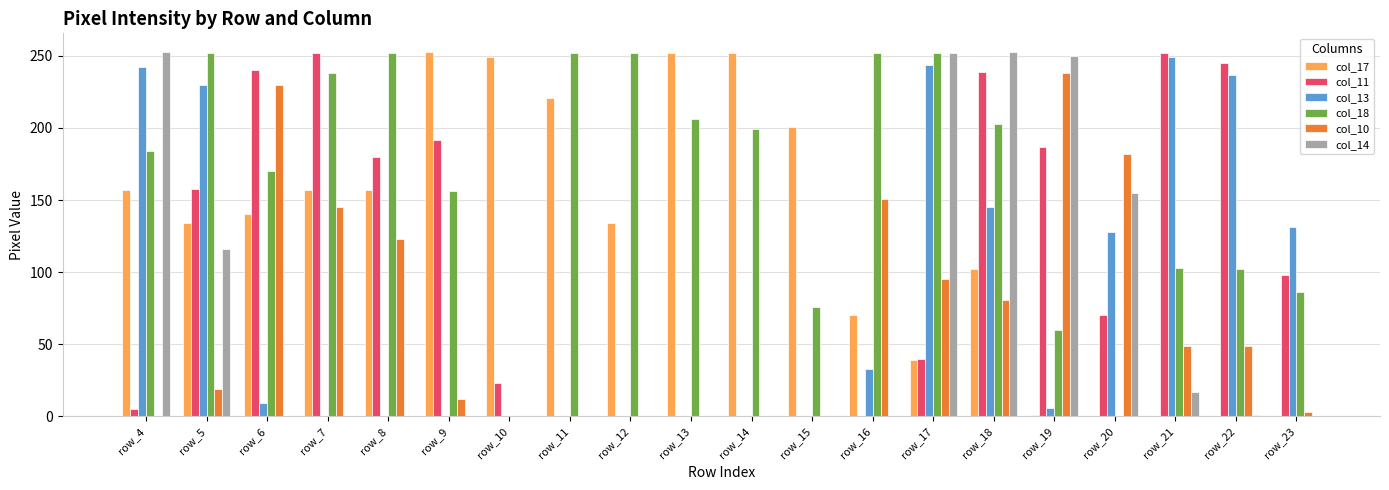

True or false: col_18 has a value of 76 at row_15.

True